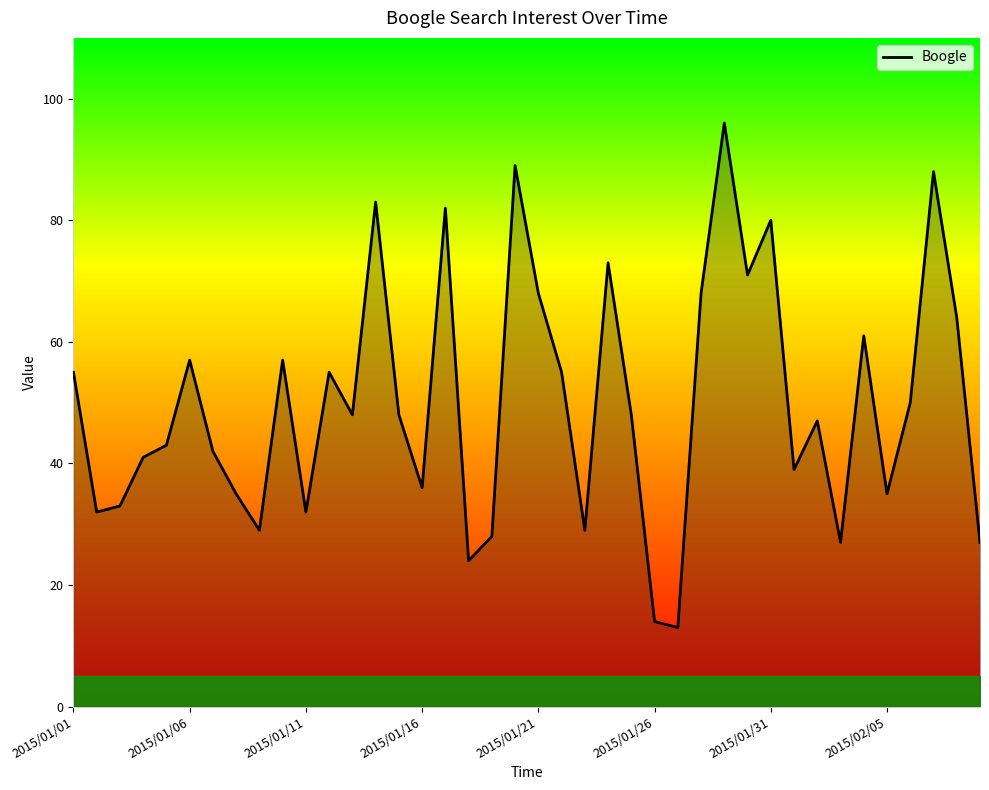

What is the difference between the second highest and second lowest values?

75